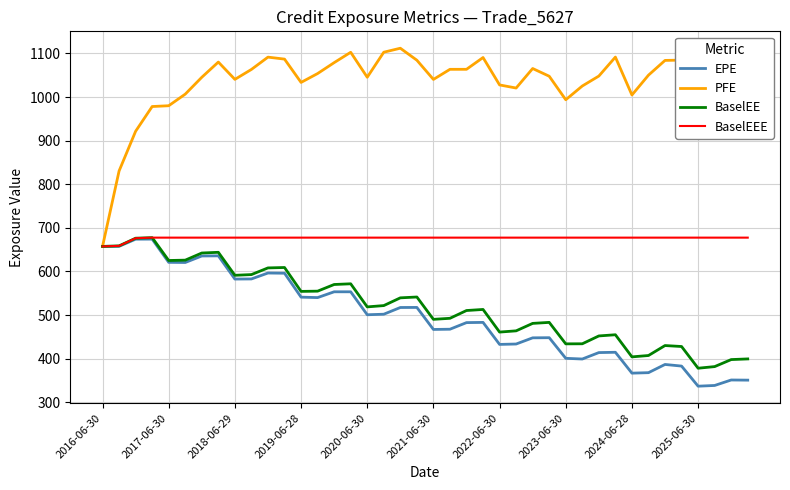

Which series has the widest spread of values?

PFE